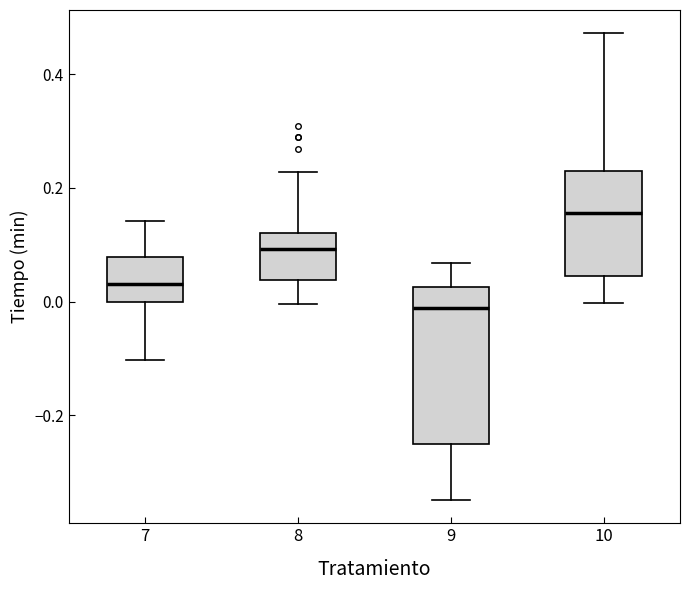

Which box has the lowest median line?

9